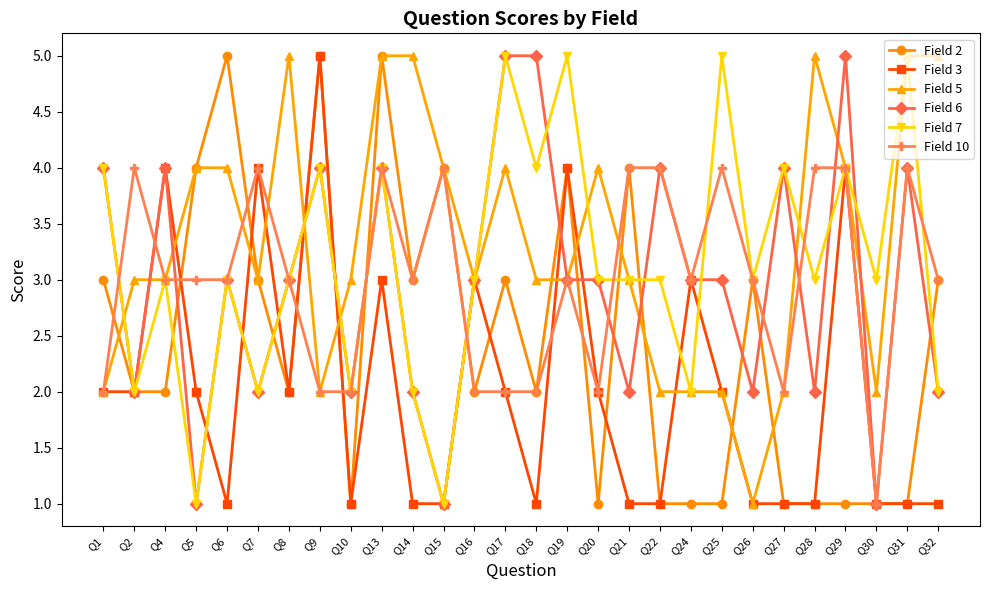

What is the spread (max minus min) of values at Q29?

4